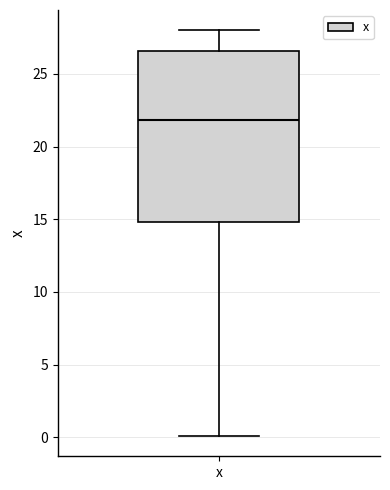

Read this box plot against the y-axis: the position of the median line, the range covered by the box, and the ends of both whiskers. The values are not printed on the chart, so give them approximately, as read against the axis.

median 22.0, box 15.0 to 26.5, whiskers 0.0 to 28.0